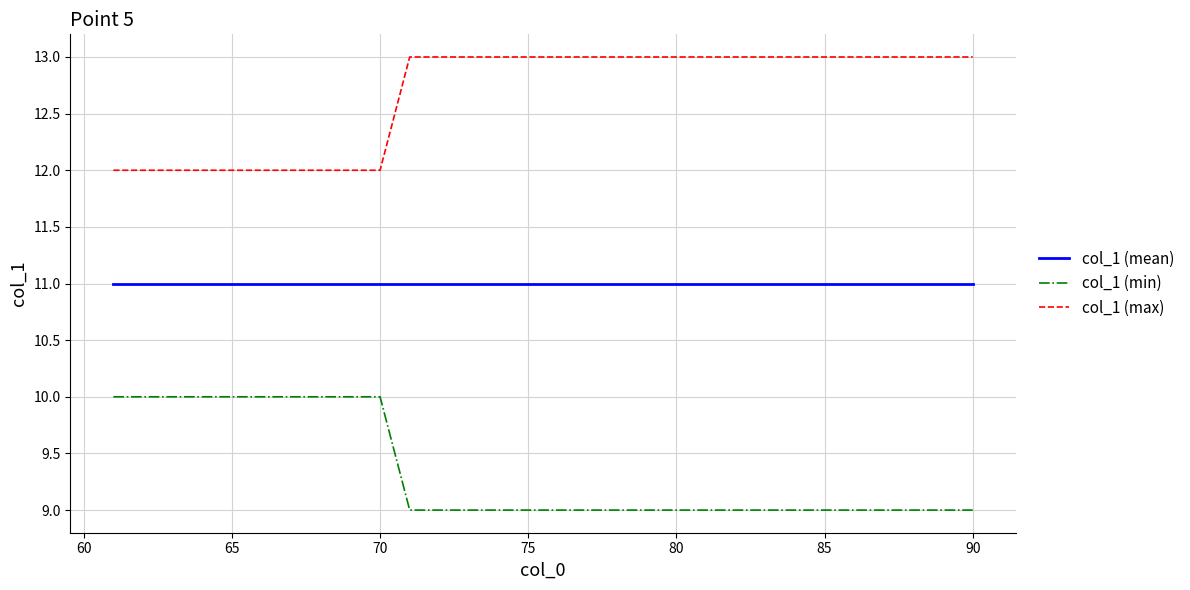

What is the greatest value displayed?

13